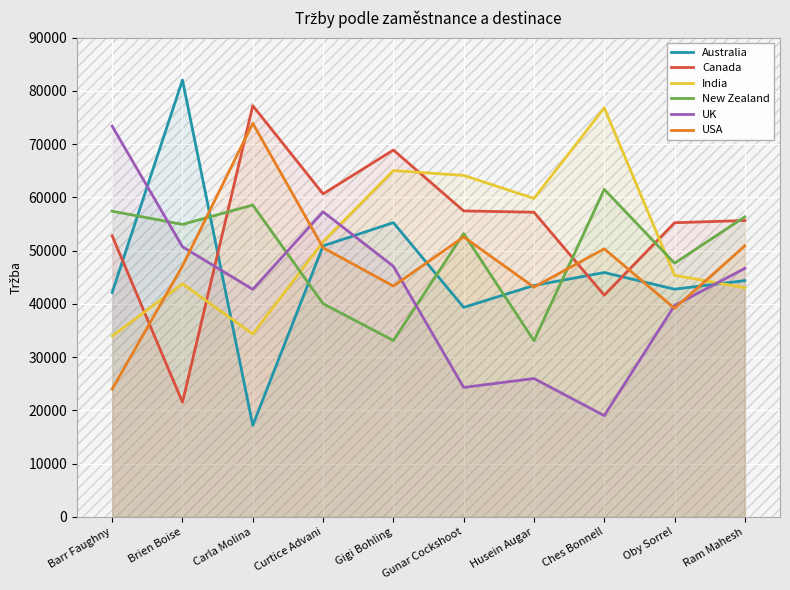

True or false: New Zealand and Canada cross at least once.

True